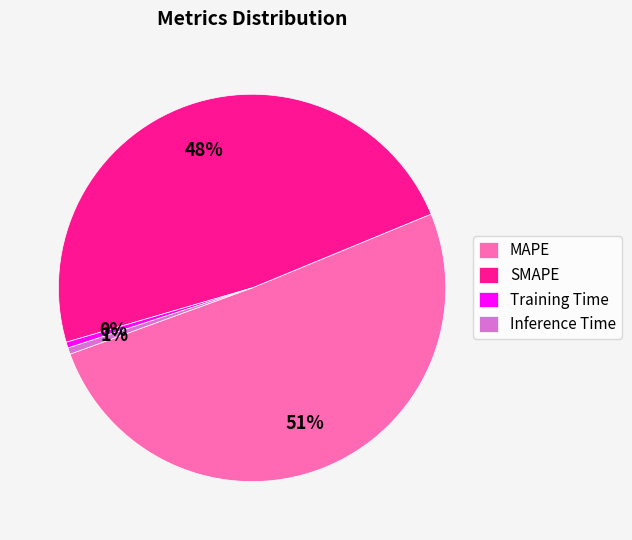

What is the majority slice?

MAPE